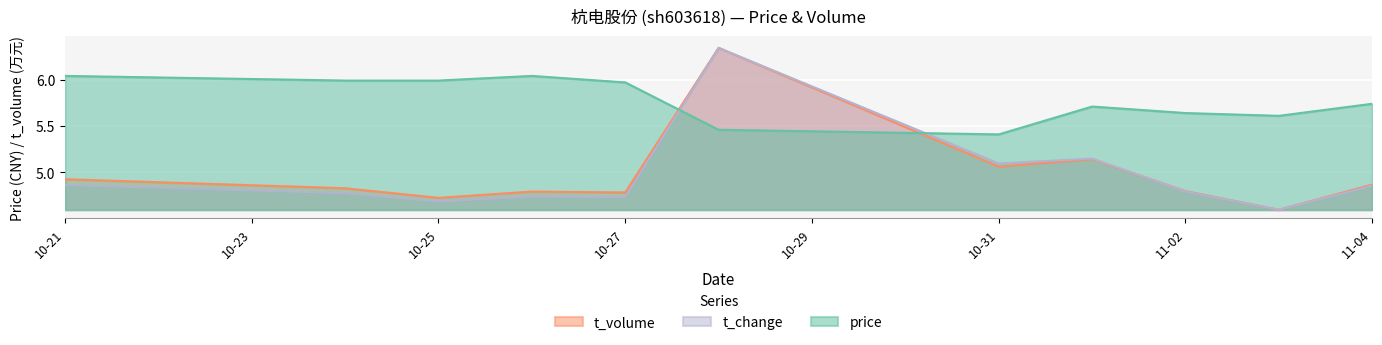

The price series shows 5.4 at 10-31. True or false?

True